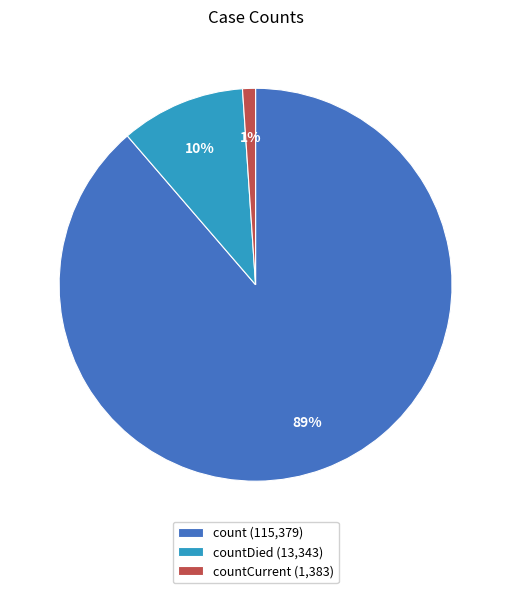

To the nearest percent, what portion does countDied (13,343) represent?

10%